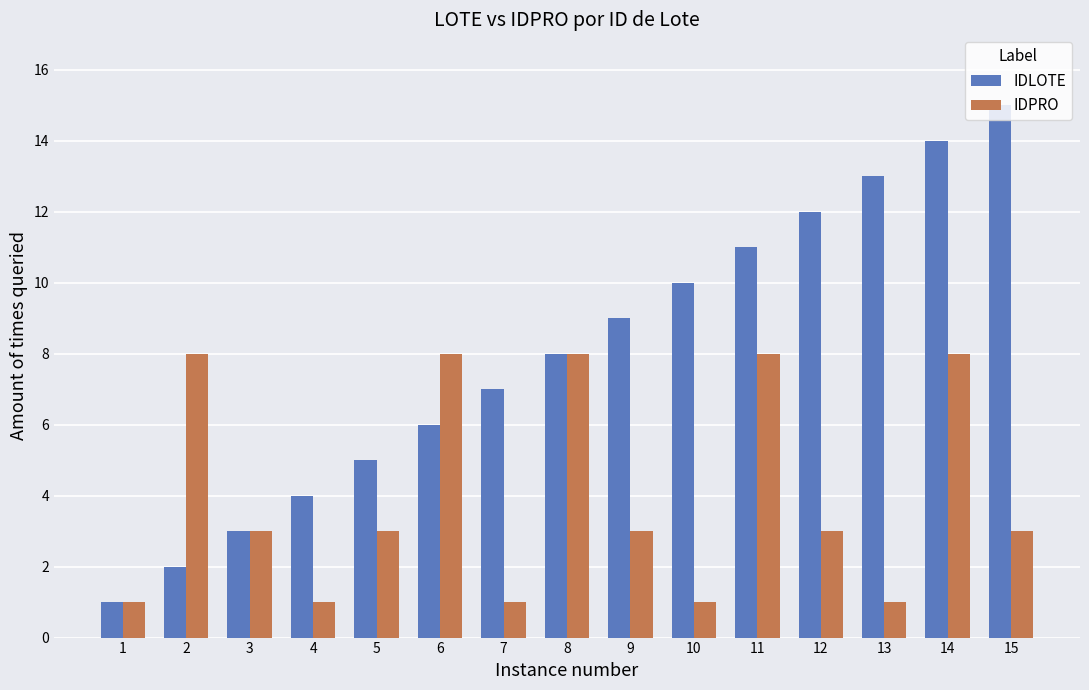

At which category is the sum across all series the highest?

14